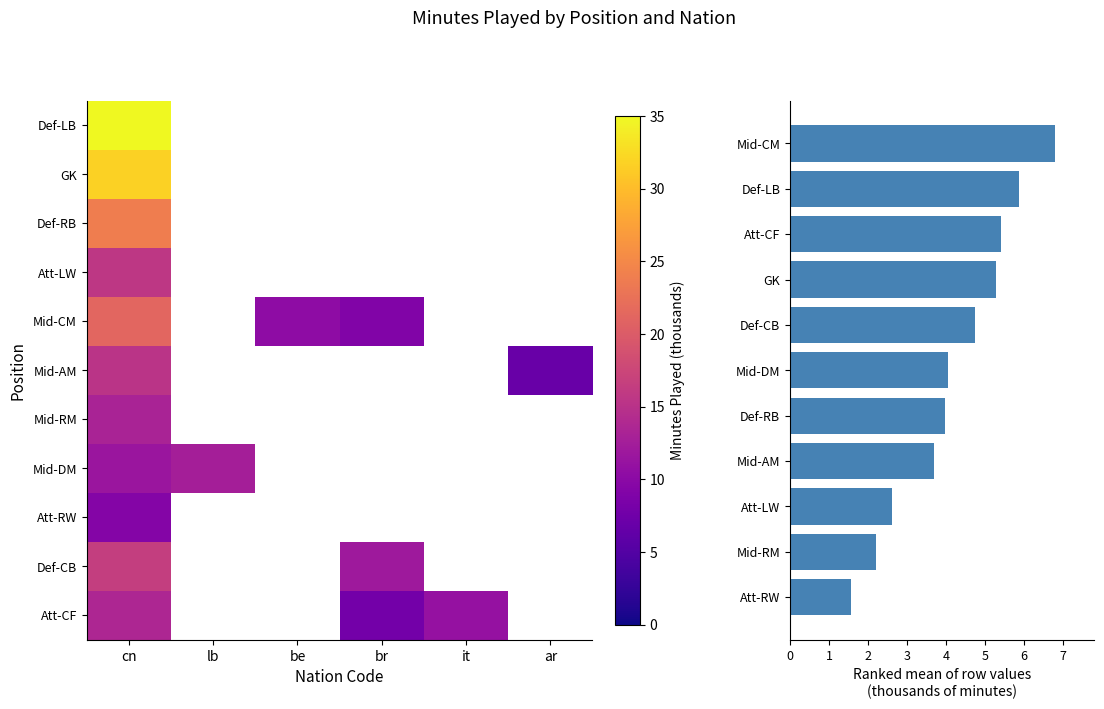

What is the maximum value for Defender - Centre-Back?

16.4